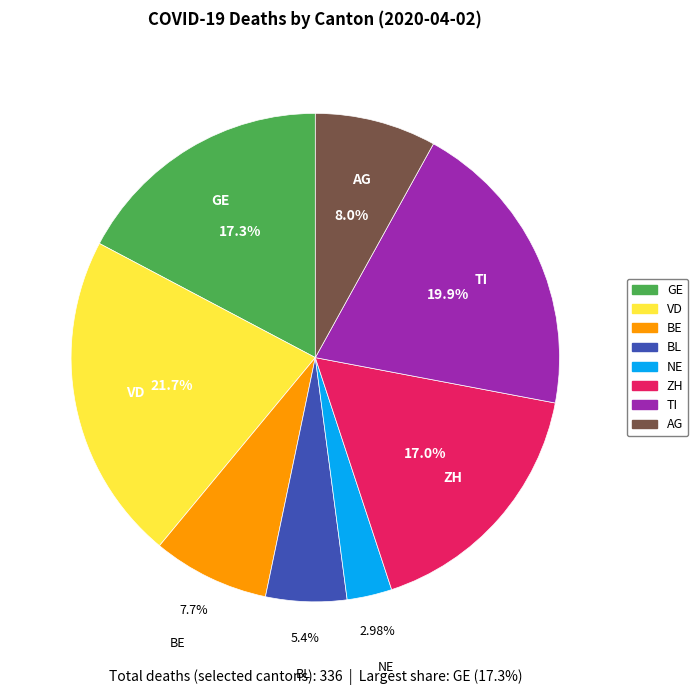

What percentage is the GE slice, to the nearest percent?

17%